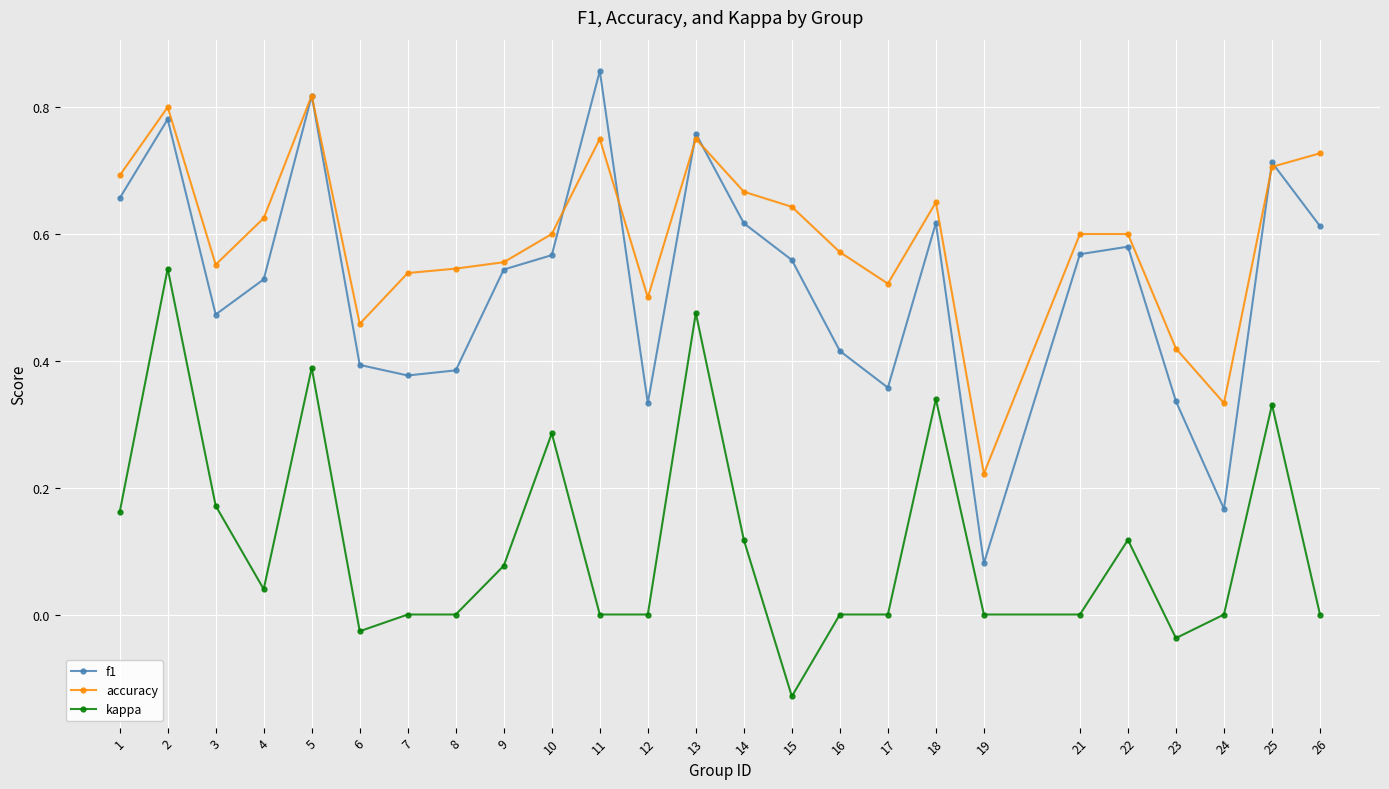

At 18, list the series in order from largest to smallest.

accuracy, f1, kappa